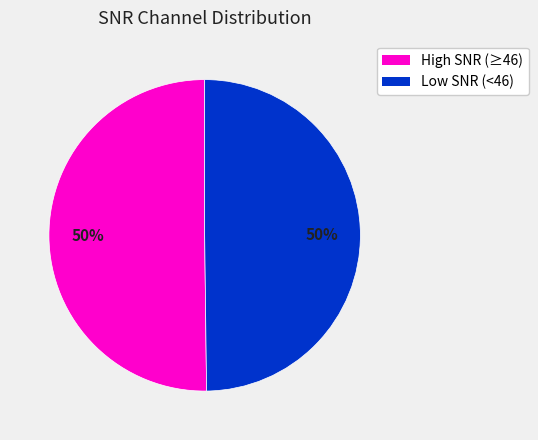

To the nearest percent, what is the average slice percentage?

50%